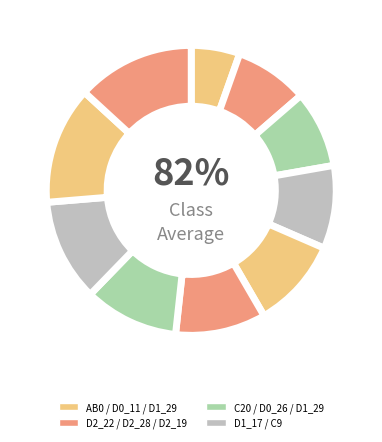

To the nearest percent, what is the difference between the largest and smallest slice percentages?

8%